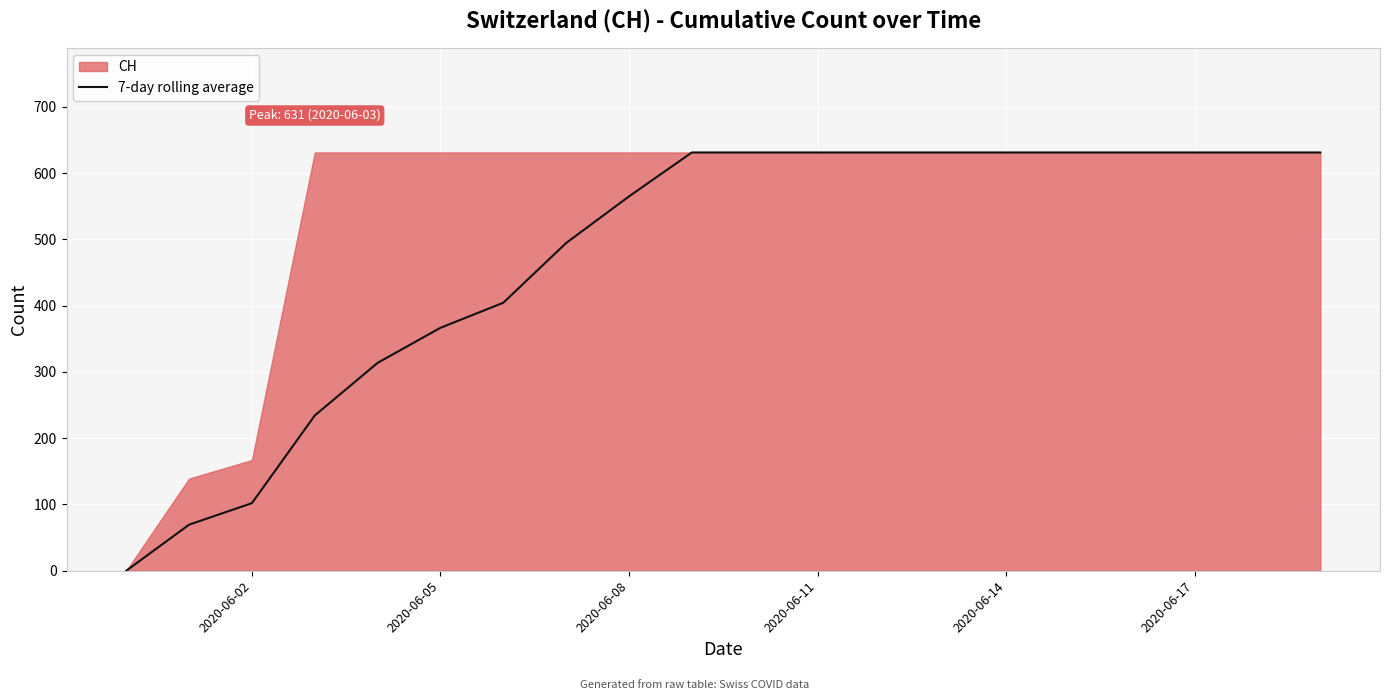

What is the average value?

474.5